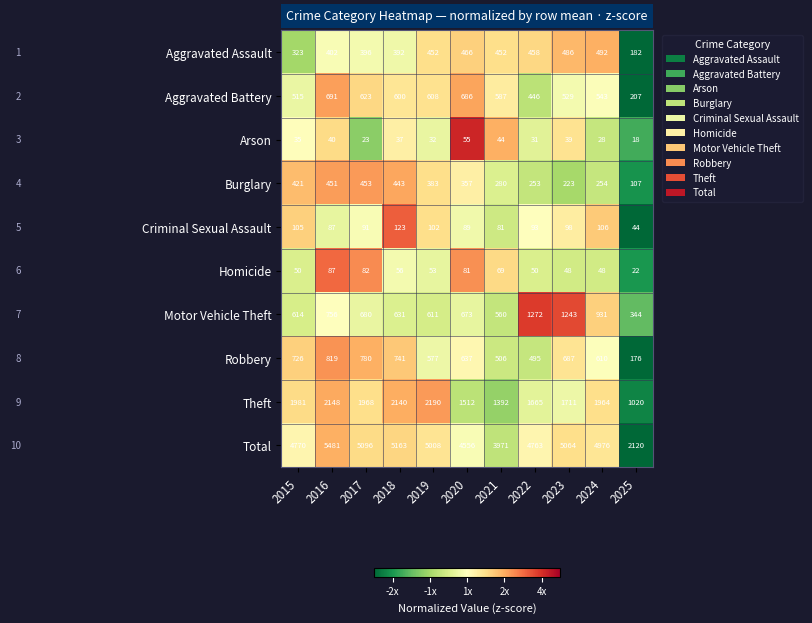

What is the approximate value of Burglary at 2018?

443